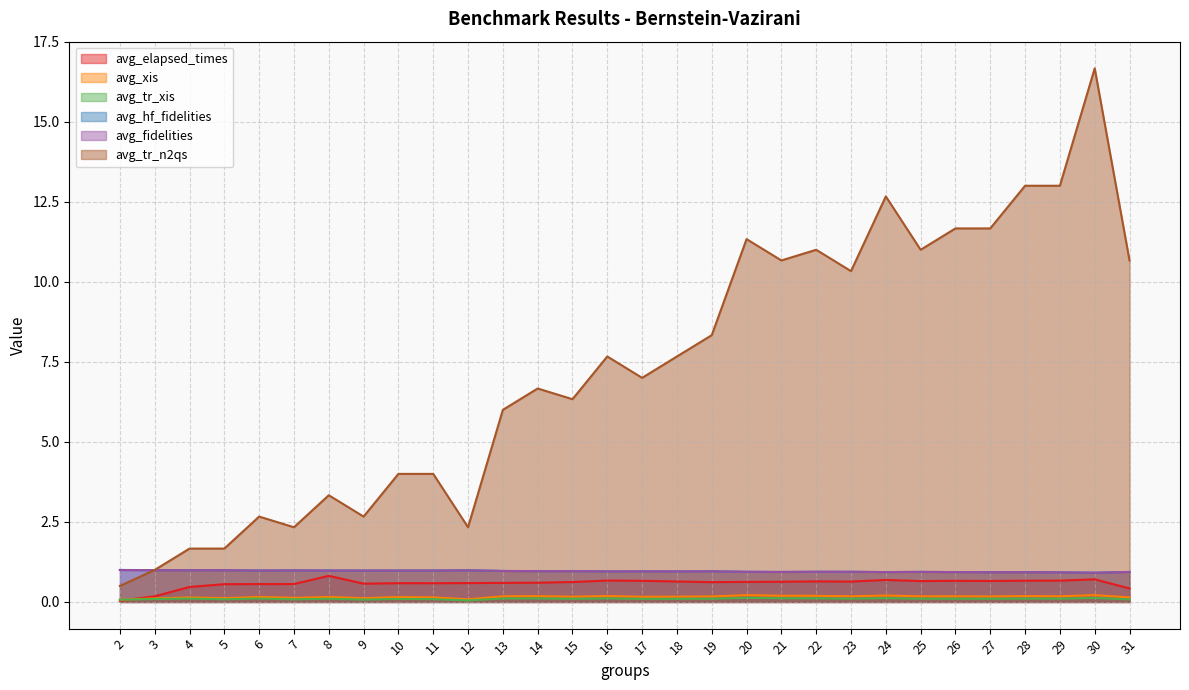

What is the spread (max minus min) of values at 14?

6.6